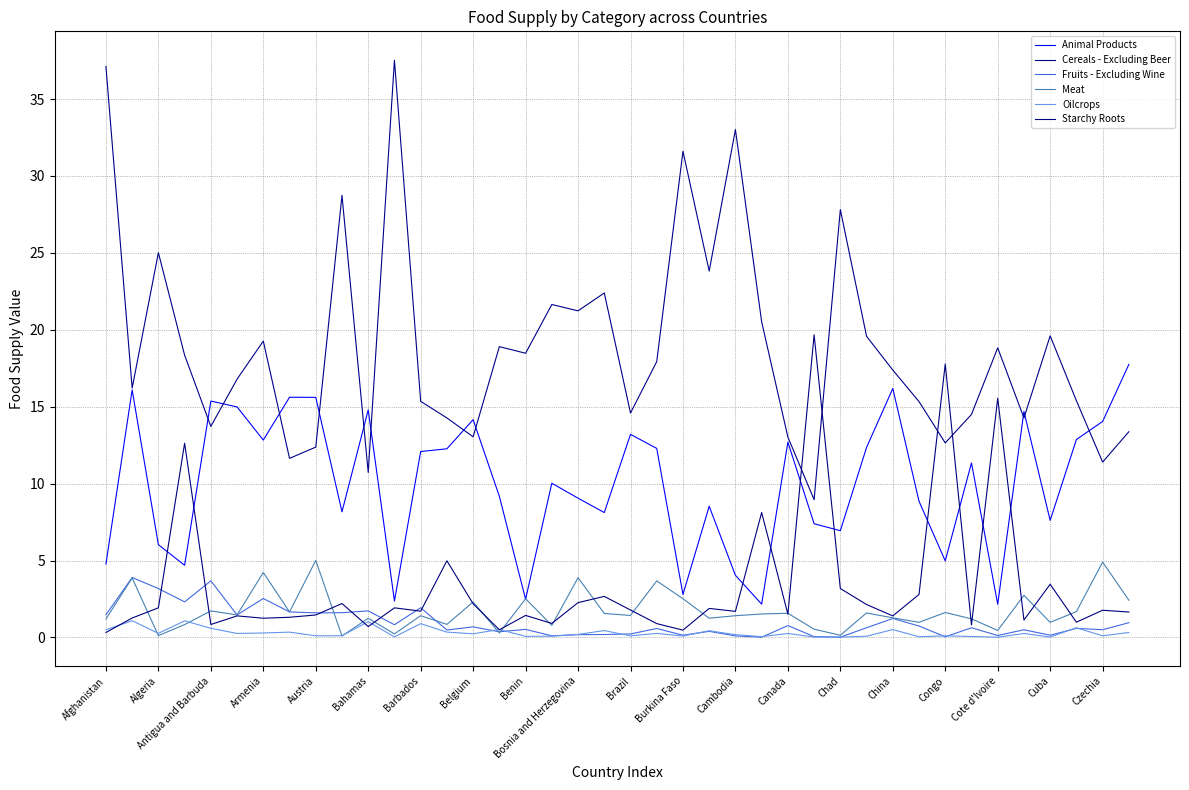

Rank the categories by Cereals - Excluding Beer value from lowest to highest.

27, Brazil, 38, Belgium, Benin, 32, 26, Chad, 39, Austria, 35, Canada, 33, 20, 31, Cambodia, 37, Algeria, Bahamas, 30, 21, Armenia, Congo, 34, China, Barbados, 29, 36, 25, Cuba, Cote d'Ivoire, Czechia, 23, Antigua and Barbuda, 28, Bosnia and Herzegovina, 22, 24, Afghanistan, Burkina Faso